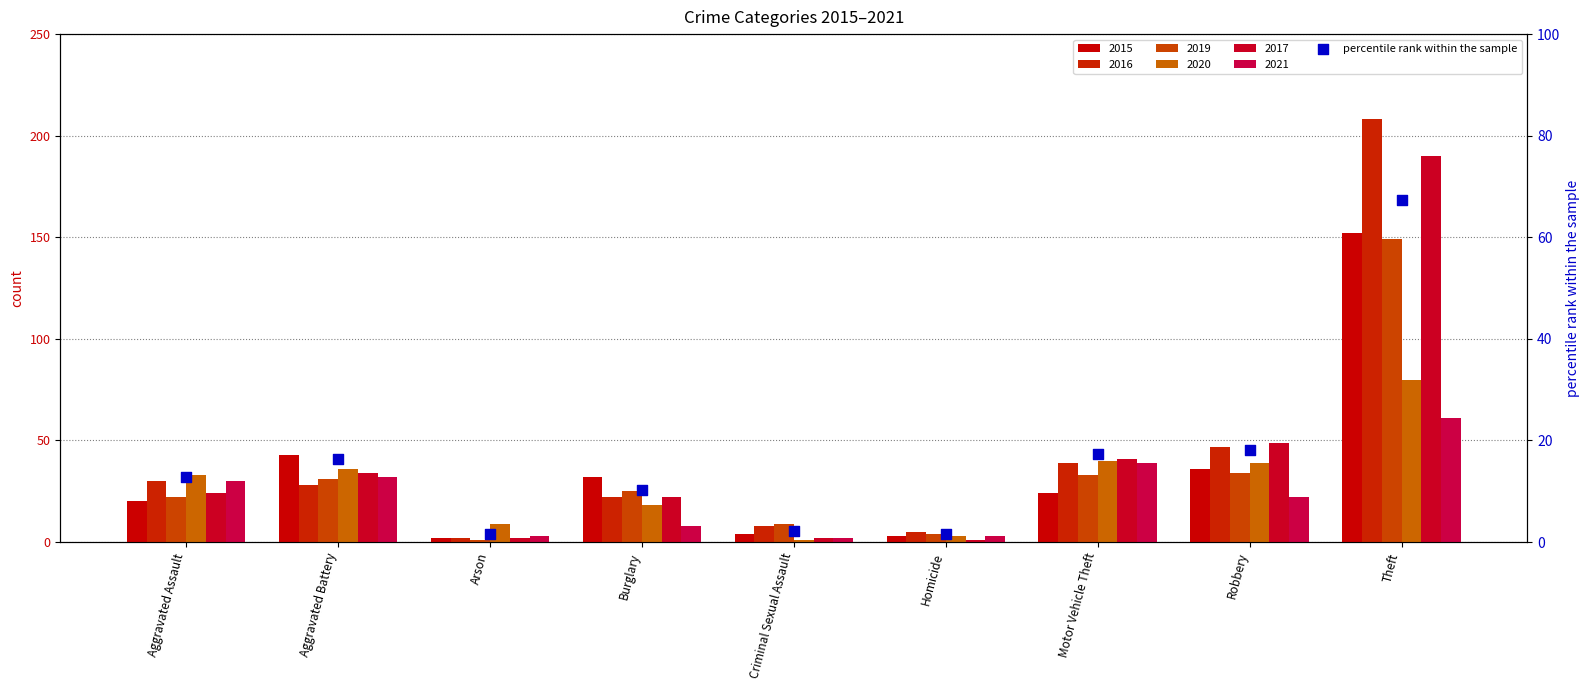

What is the change in value from Robbery to Theft?

+49.1